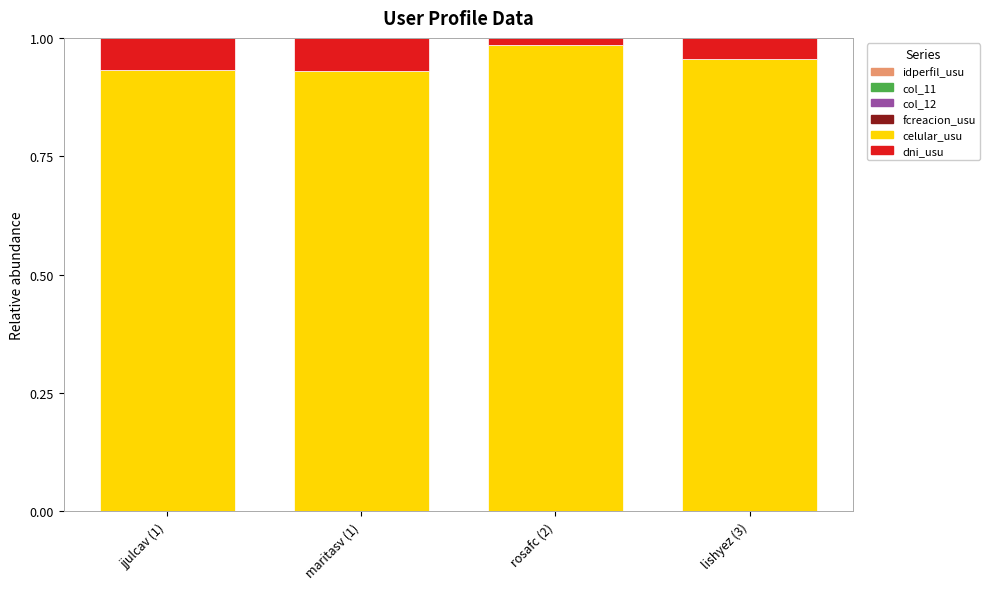

Are the bars horizontal?

No